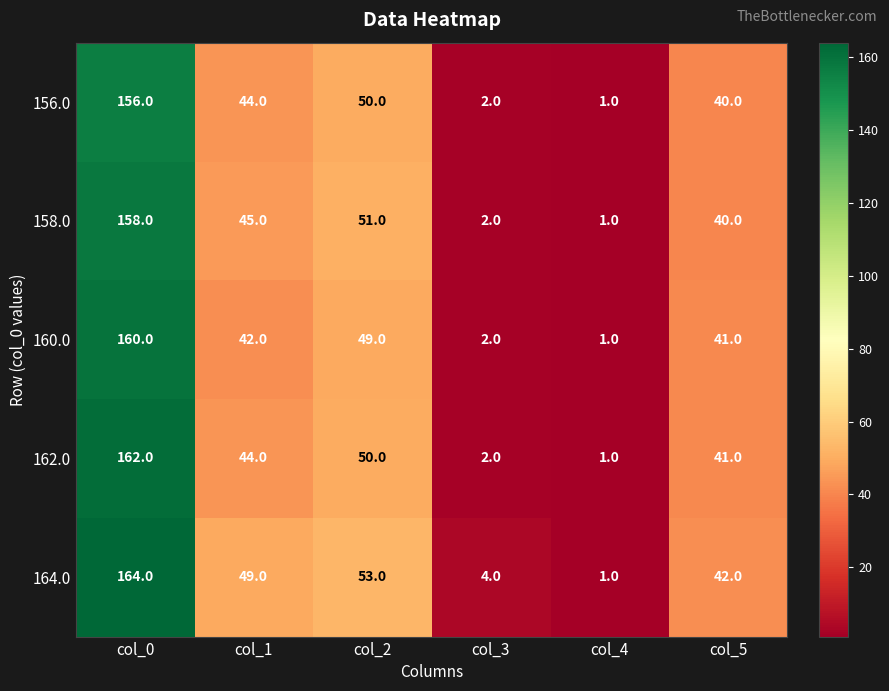

Rank the series by their maximum value, from highest to lowest.

164.0, 162.0, 160.0, 158.0, 156.0